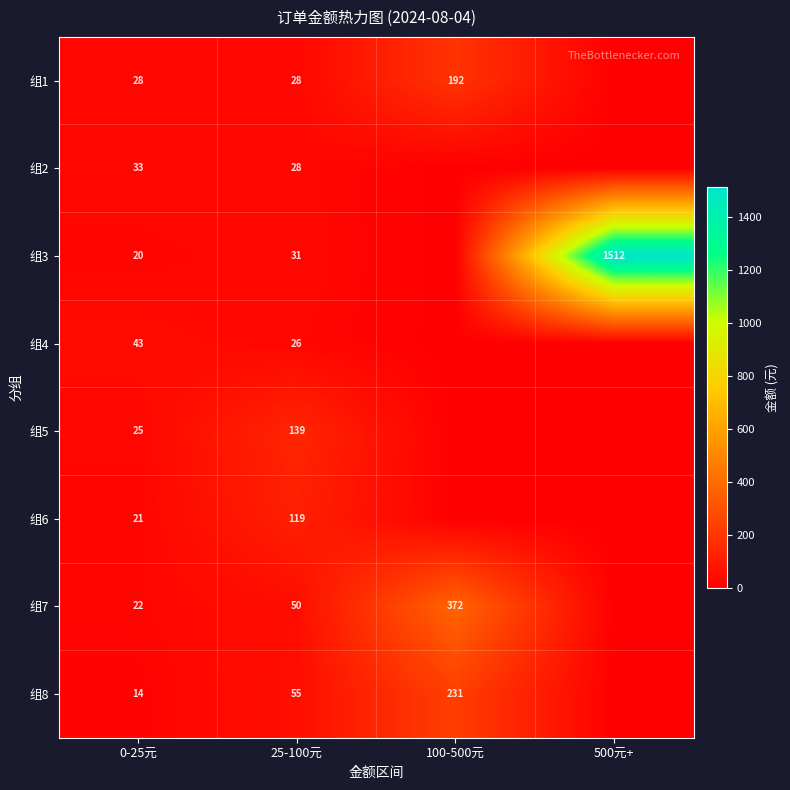

Is the value of 组7 at 0-25元 greater than the value of 组6 at 25-100元?

No